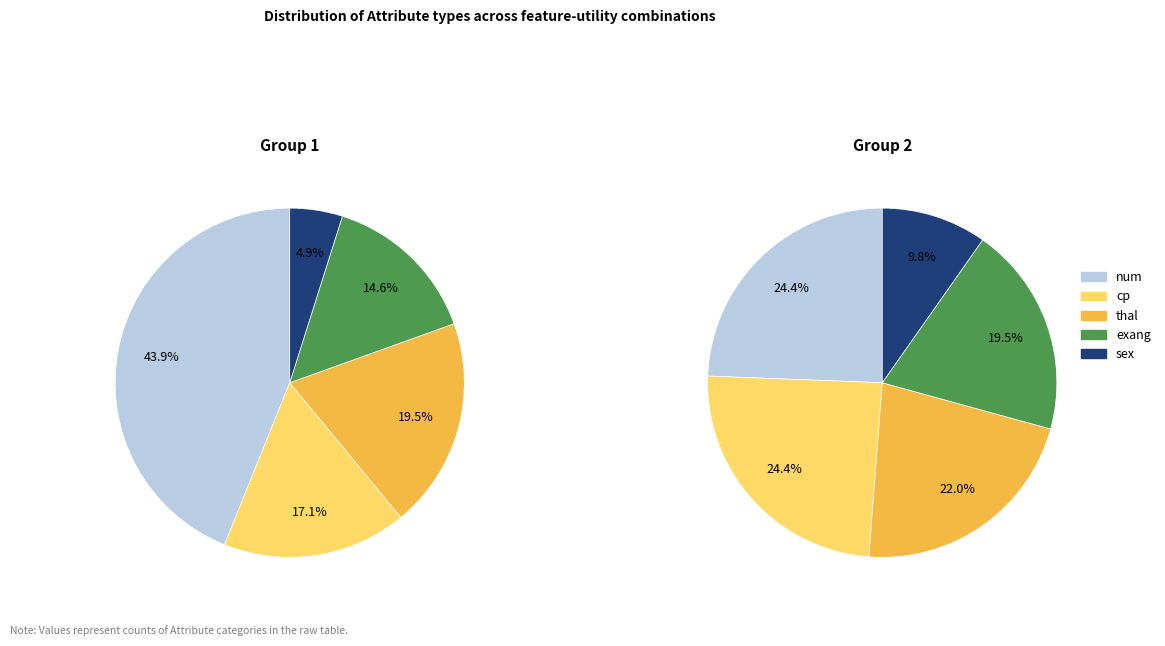

The cp slice represents 27% of the pie. True or false?

False